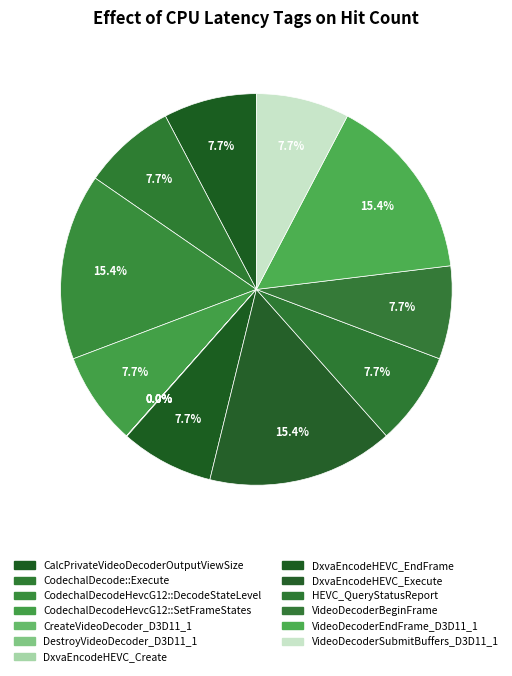

What percentage is the VideoDecoderSubmitBuffers_D3D11_1 slice, to the nearest percent?

8%